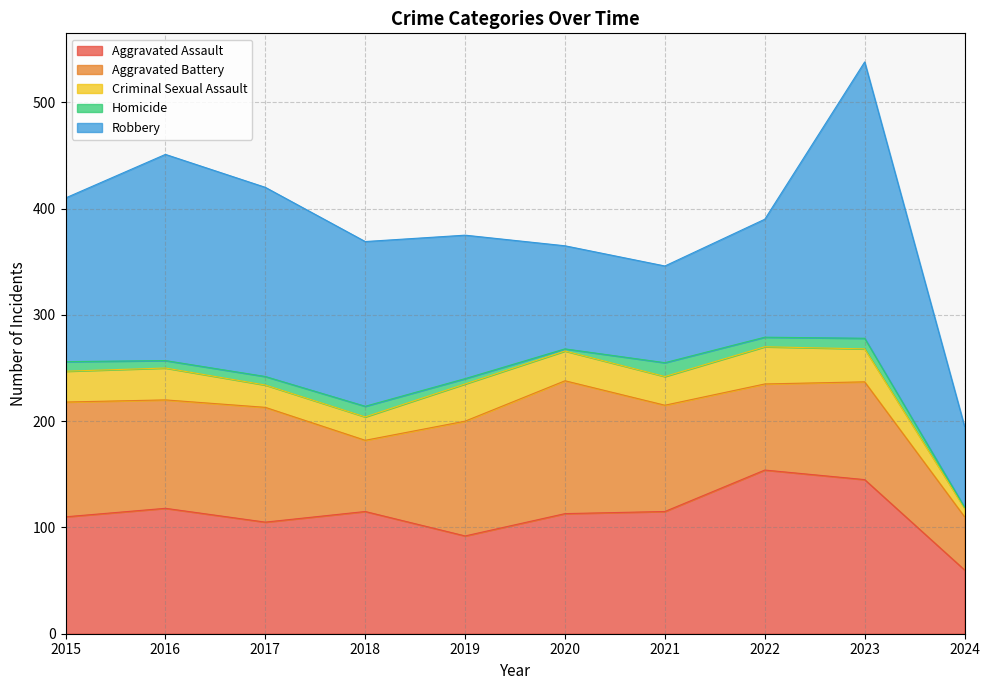

At which label is Criminal Sexual Assault closest to 21?

2017